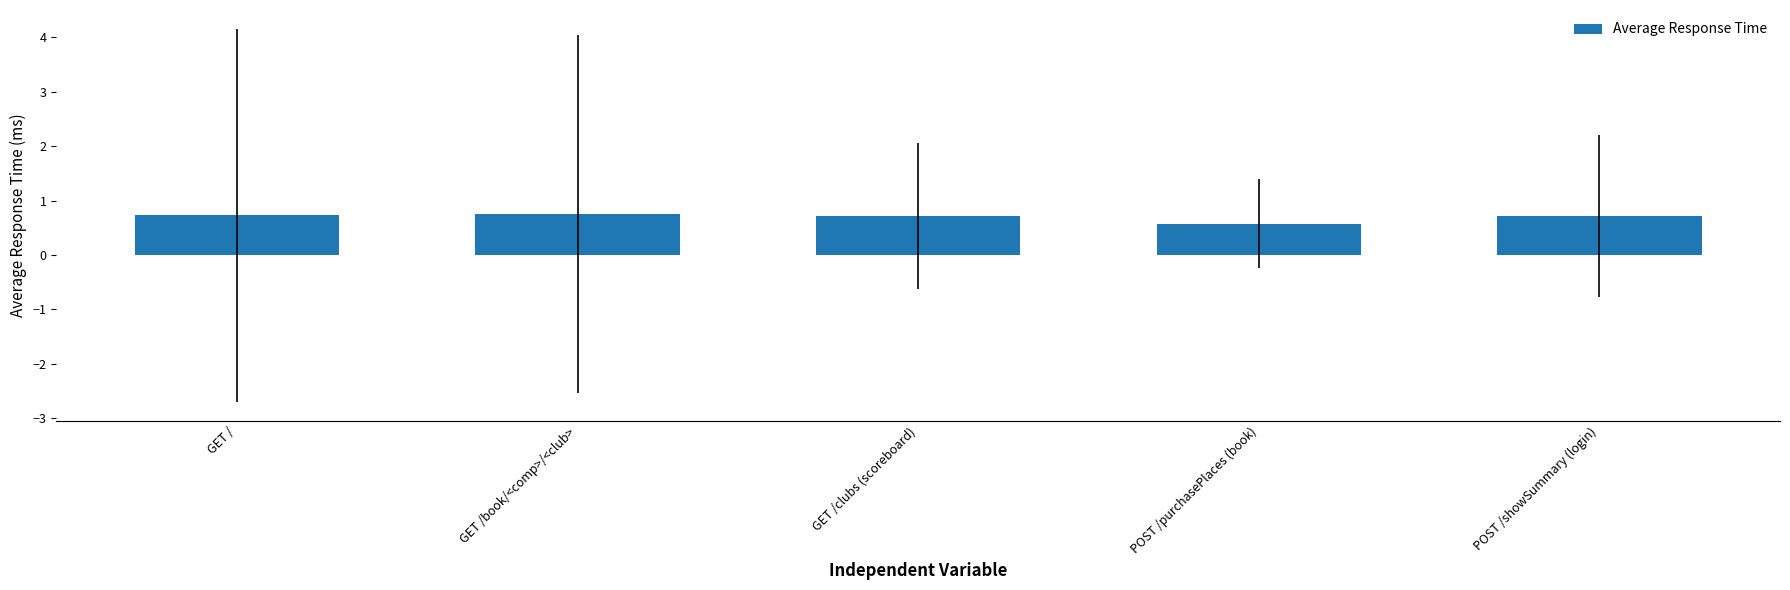

How many values are between 0 and 1?

5